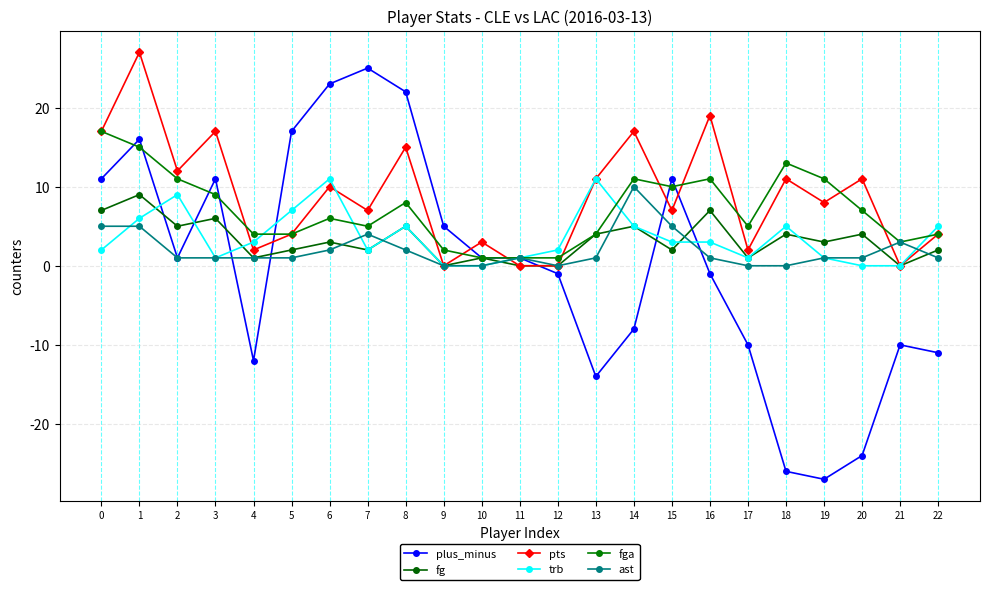

Where is fga nearest to the value 9?

3